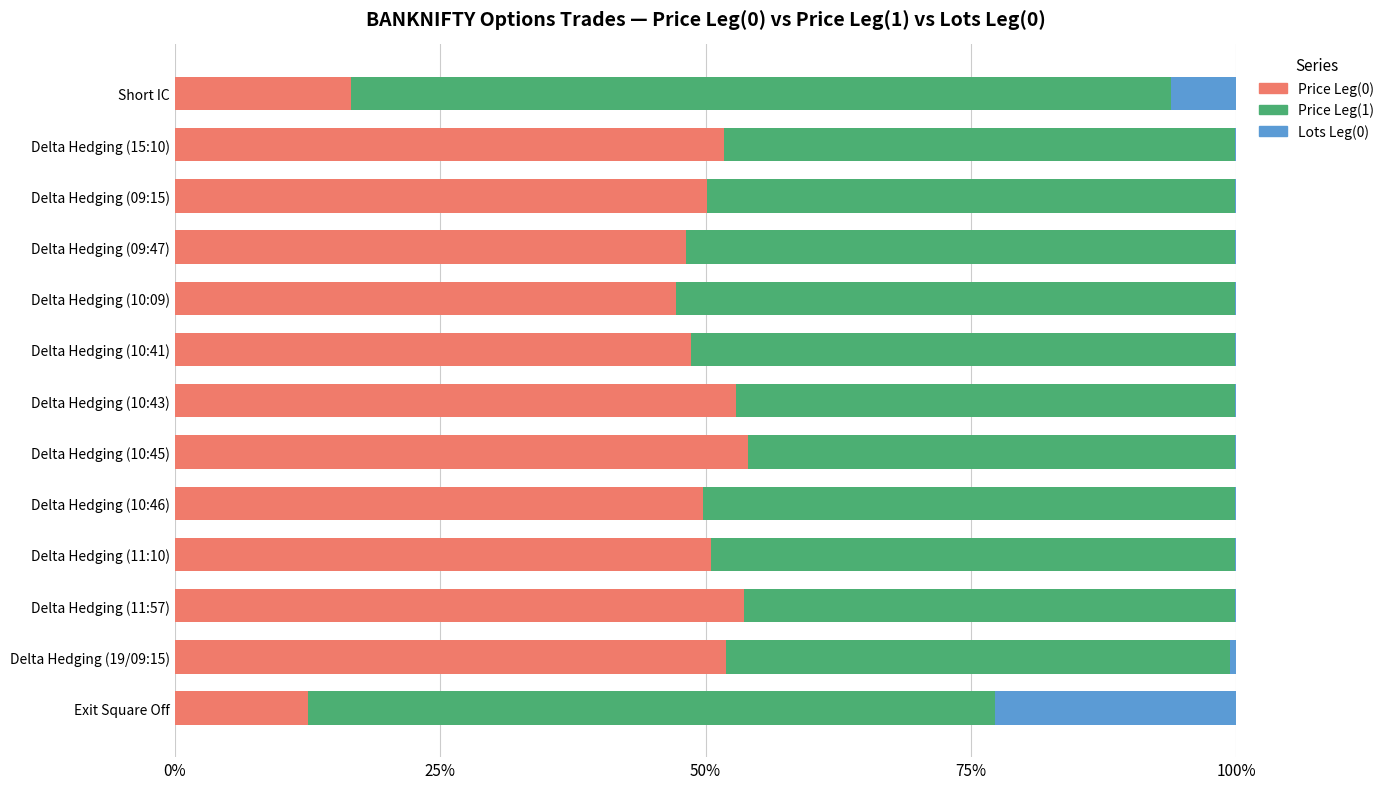

At which label is Price Leg(0) closest to 33?

Delta Hedging (10:09)